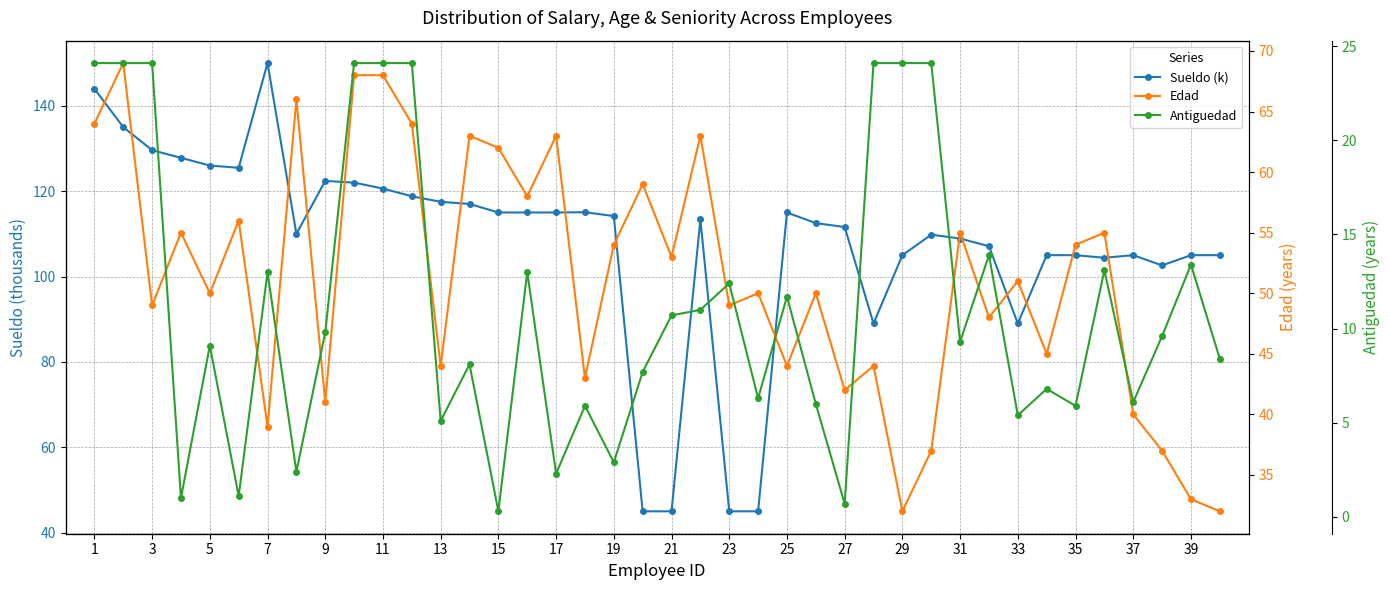

At which label is Sueldo (k) closest to 97?

37